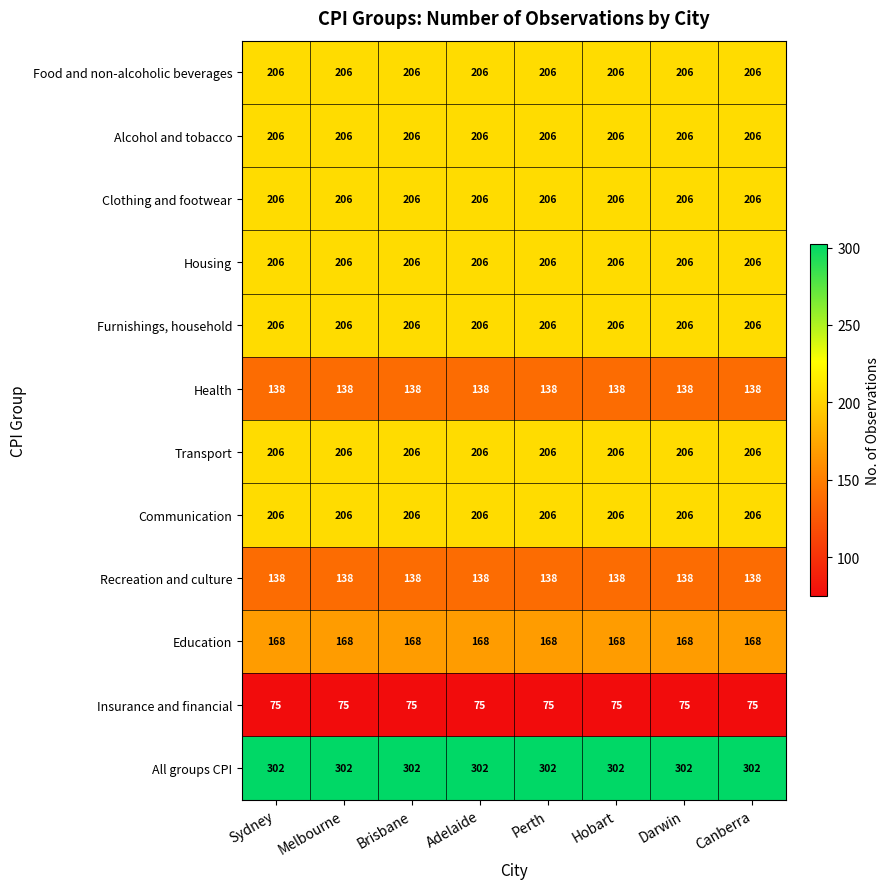

What is the sum of all Communication values?

1648